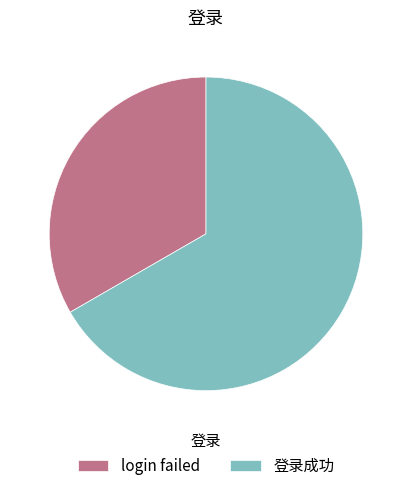

What is the smallest slice in the pie chart?

login failed